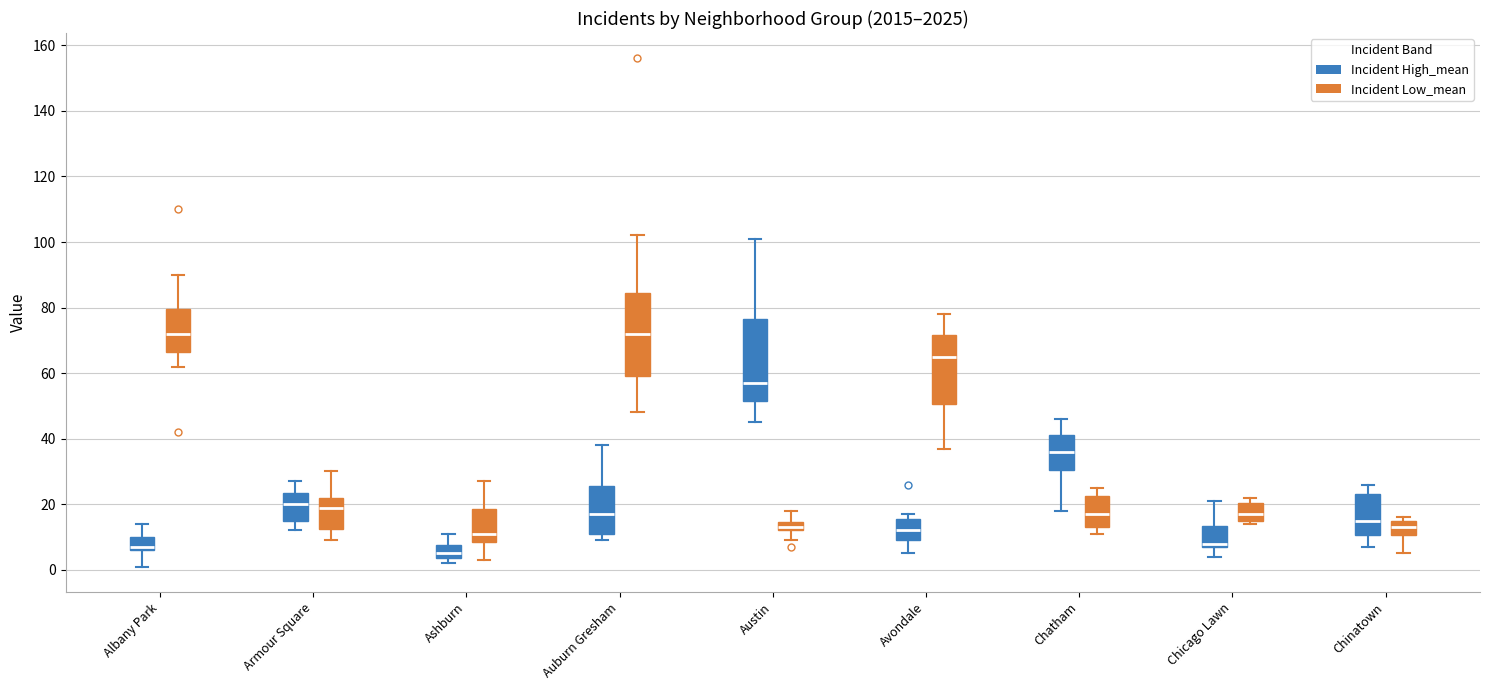

Where does the upper whisker of the box for Auburn Gresham (Incident High_mean) end on the y-axis? The values are not printed on the chart, so give them approximately, as read against the axis.

38